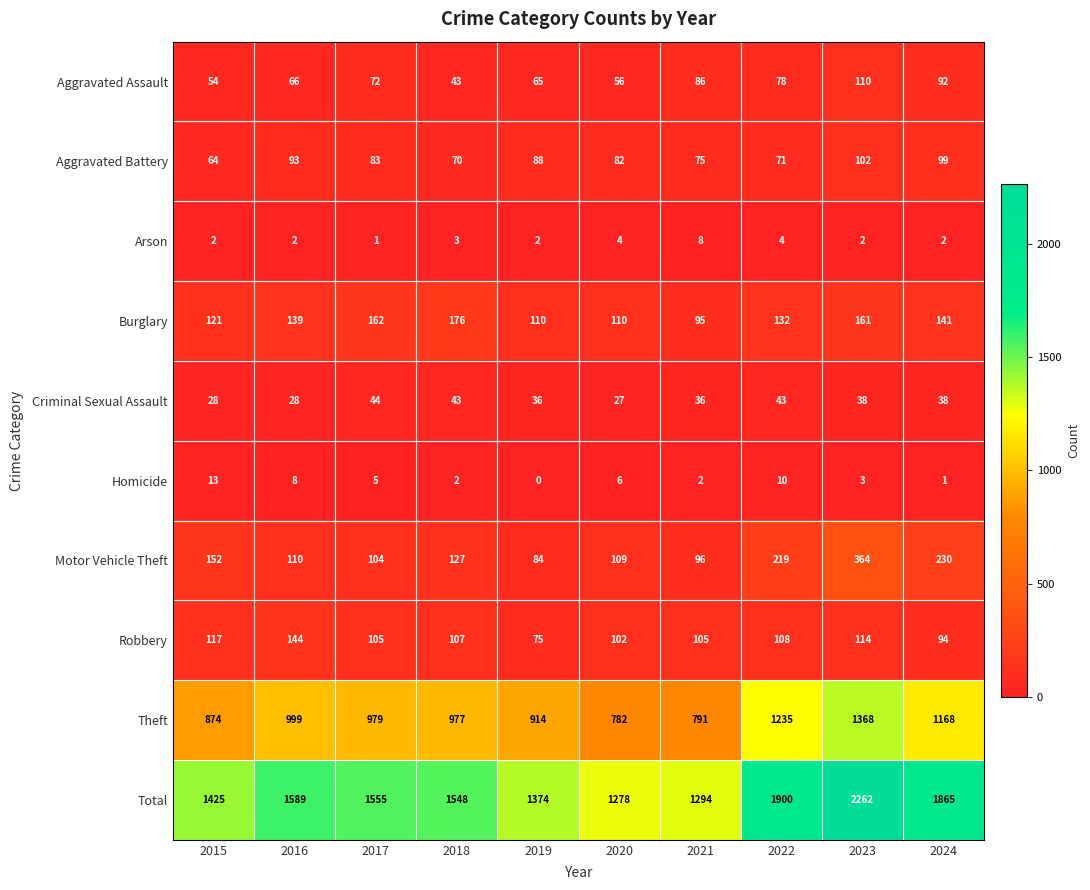

Which series has the largest total across all categories?

Total